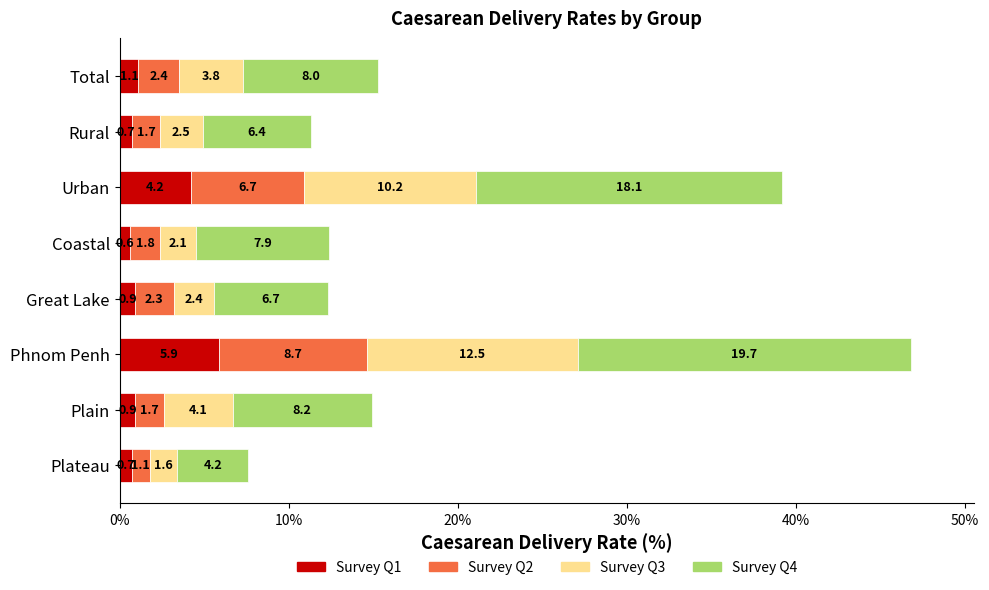

At which category is the sum across all series the highest?

Phnom Penh